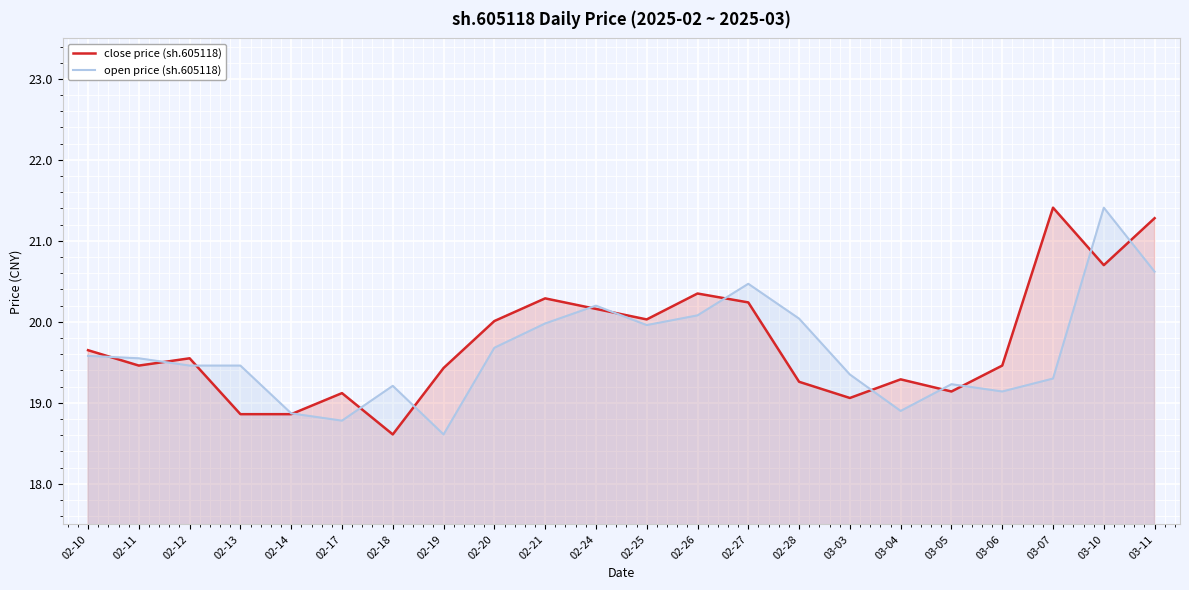

How many interior local peaks does the open price (sh.605118) series have?

5